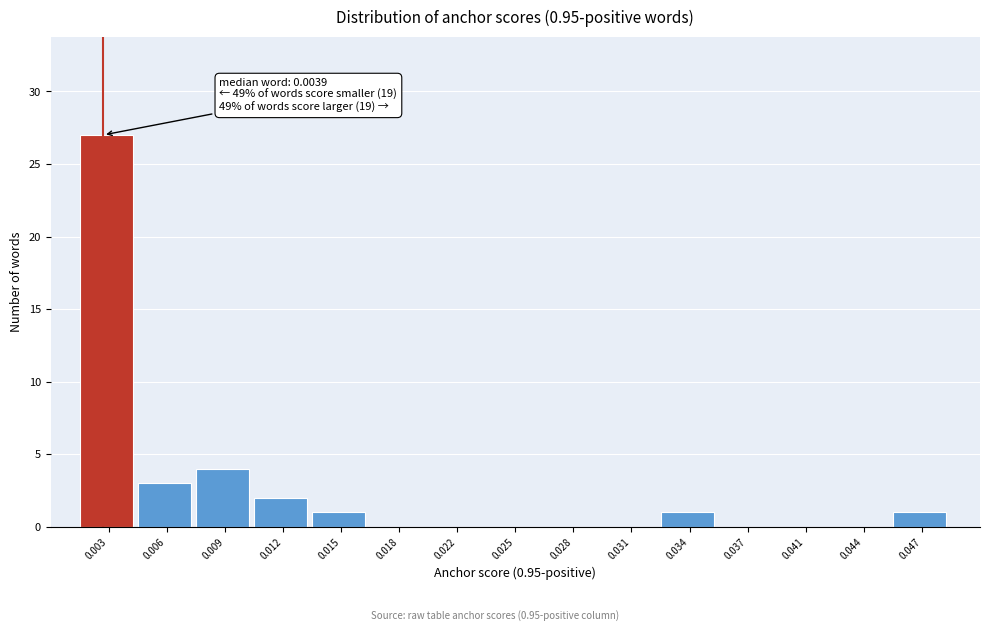

Reading left to right, extract all data points from this chart.

0.003=27	0.006=3	0.009=4	0.012=2	0.015=1	0.018=0	0.022=0	0.025=0	0.028=0	0.031=0	0.034=1	0.037=0	0.041=0	0.044=0	0.047=1